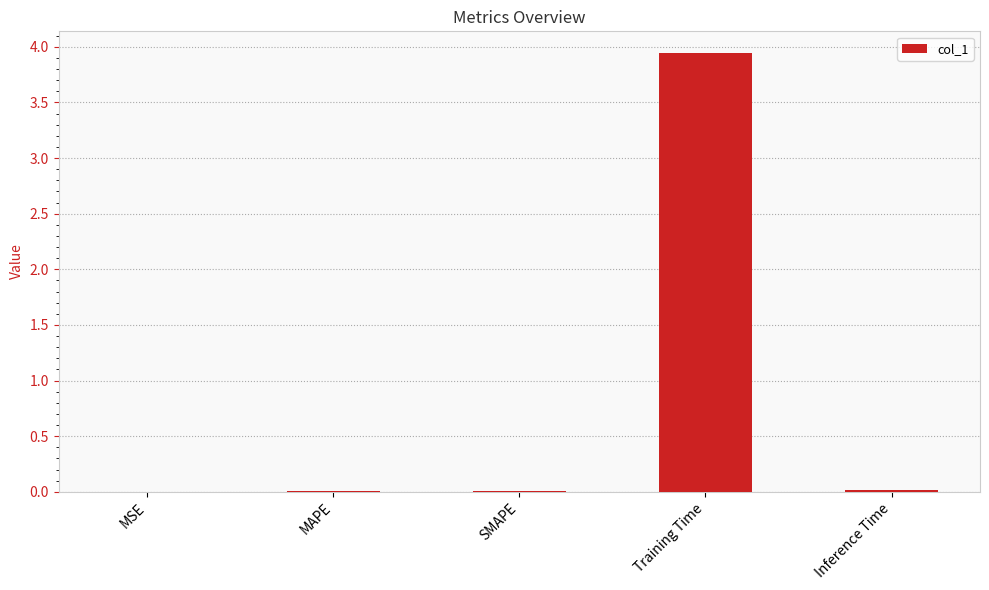

The value at SMAPE is 0.0. True or false?

True